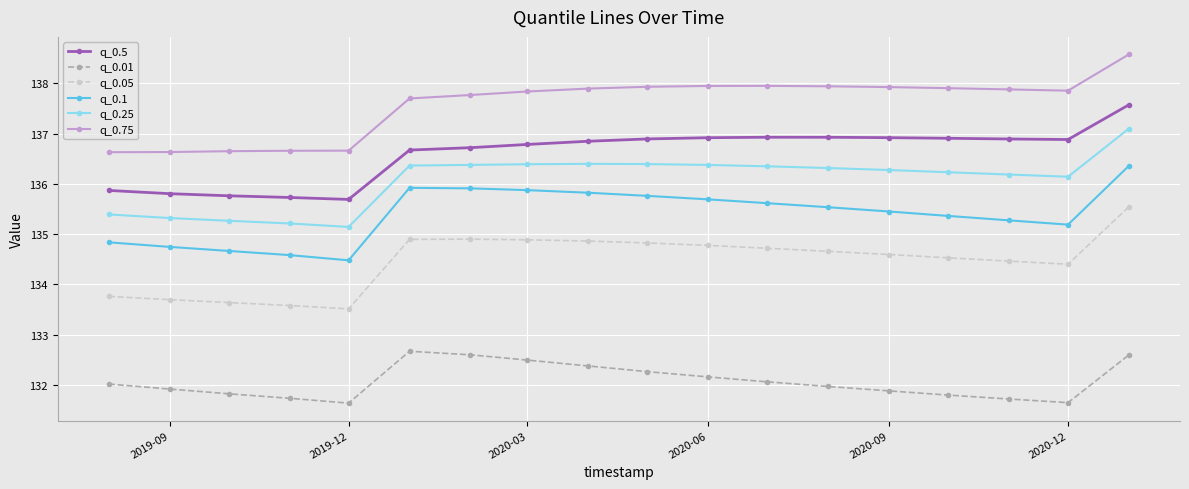

List the series in order of their peak value, lowest first.

q_0.01, q_0.05, q_0.1, q_0.25, q_0.5, q_0.75